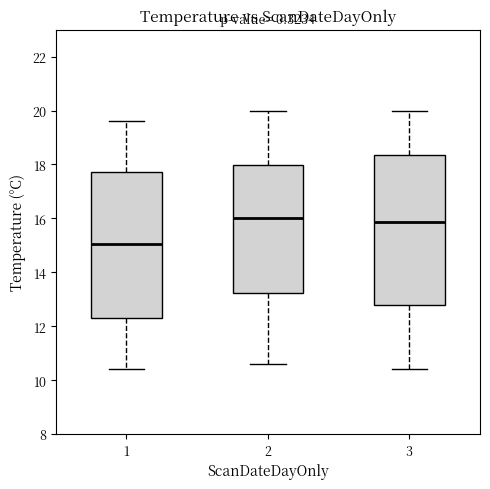

Reading left to right, transcribe this box plot: for each box, give where its median line is, the range the box spans, and where its two whiskers end, as read against the y-axis. The values are not printed on the chart, so give them approximately, as read against the axis.

1: median 15.0, box 12.4 to 17.8, whiskers 10.4 to 19.6
2: median 16.0, box 13.2 to 18.0, whiskers 10.6 to 20.0
3: median 15.8, box 12.8 to 18.4, whiskers 10.4 to 20.0